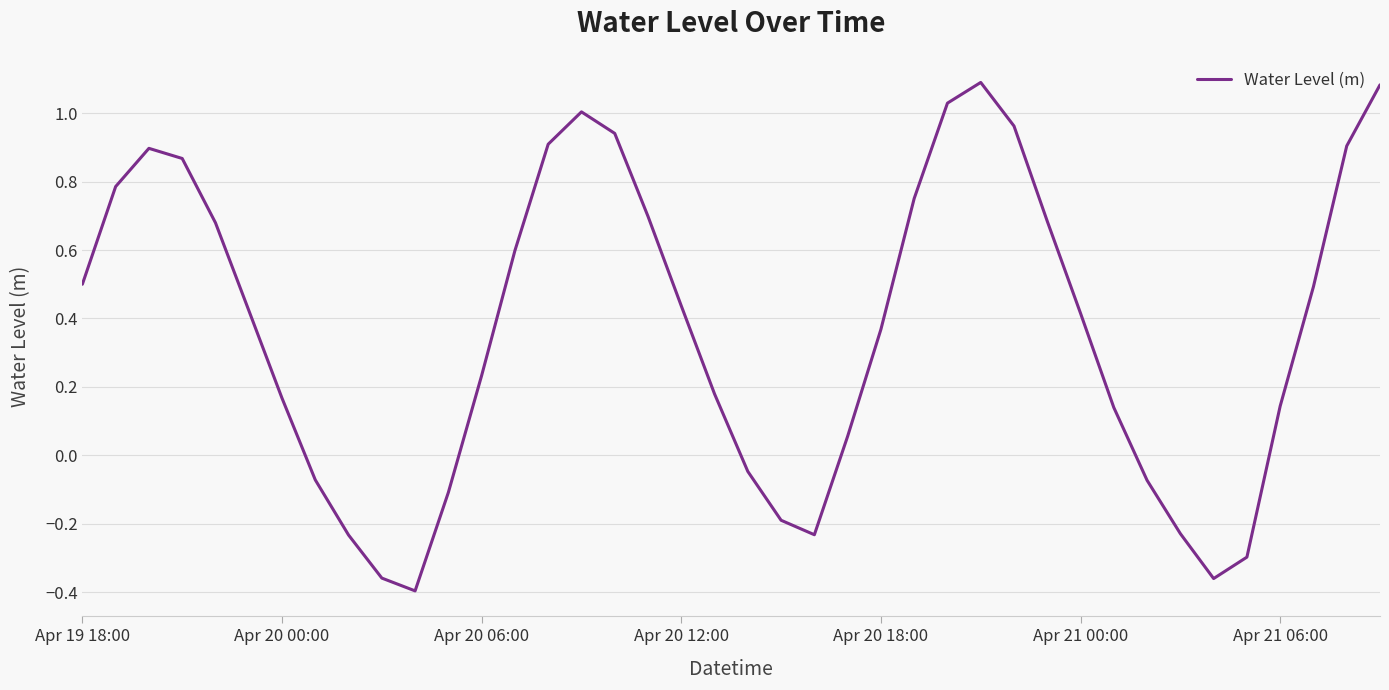

What is the difference between the maximum and minimum values?

1.5